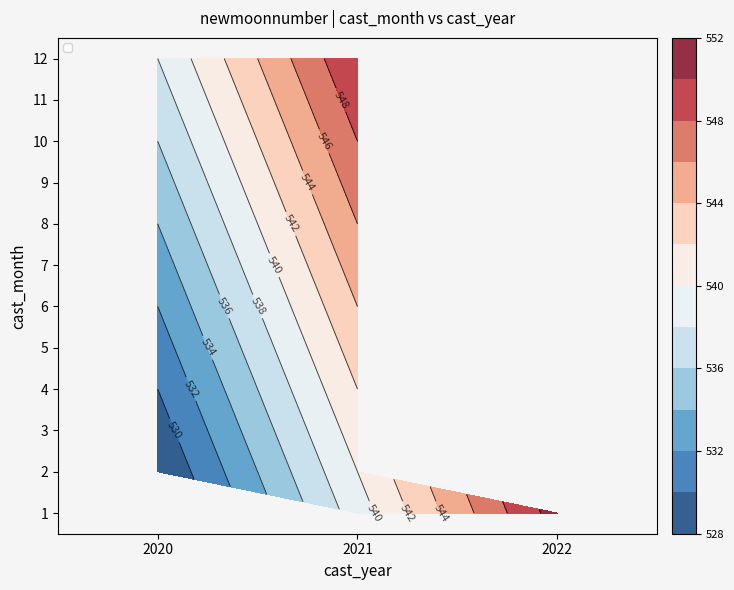

What is the minimum value shown in the chart?

528.0